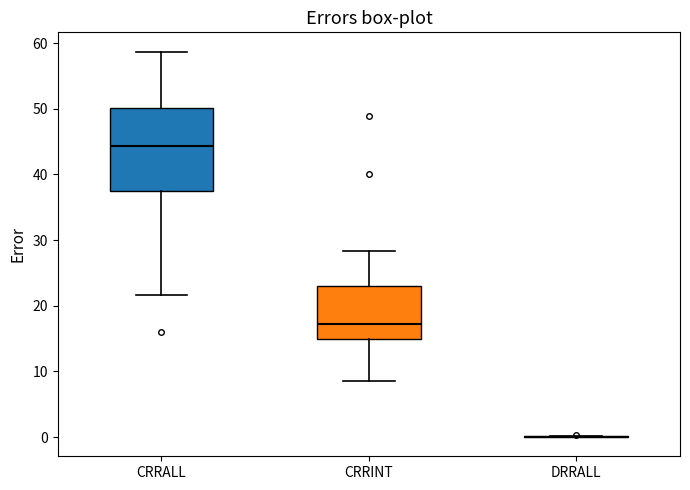

Comparing the boxes themselves (not the whiskers), which one is the tallest?

CRRALL